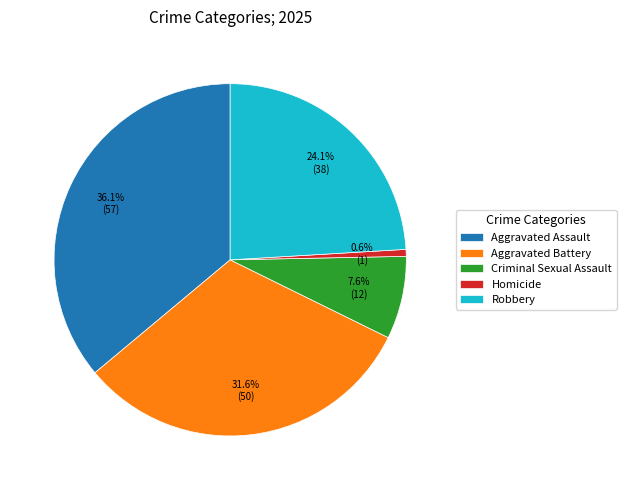

Which has a higher value, Aggravated Battery or Homicide?

Aggravated Battery